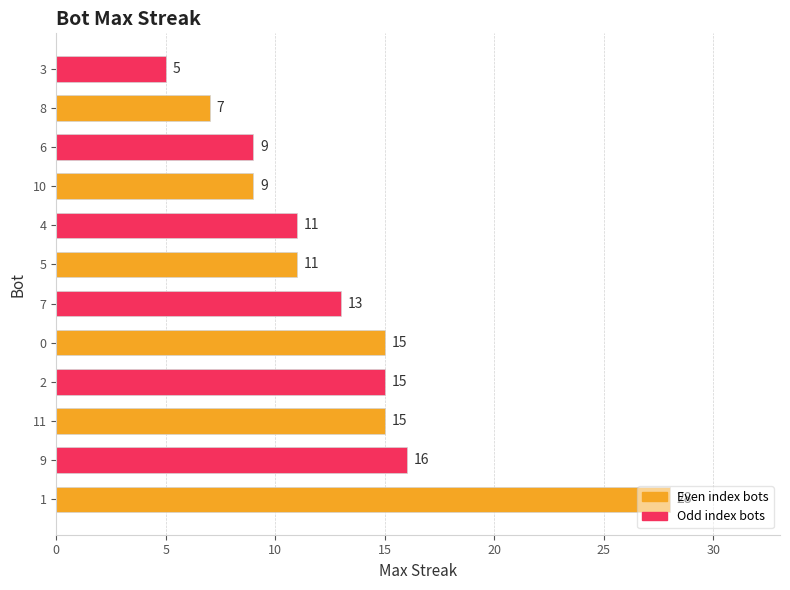

Is it true that the value at 0 is 15?

True